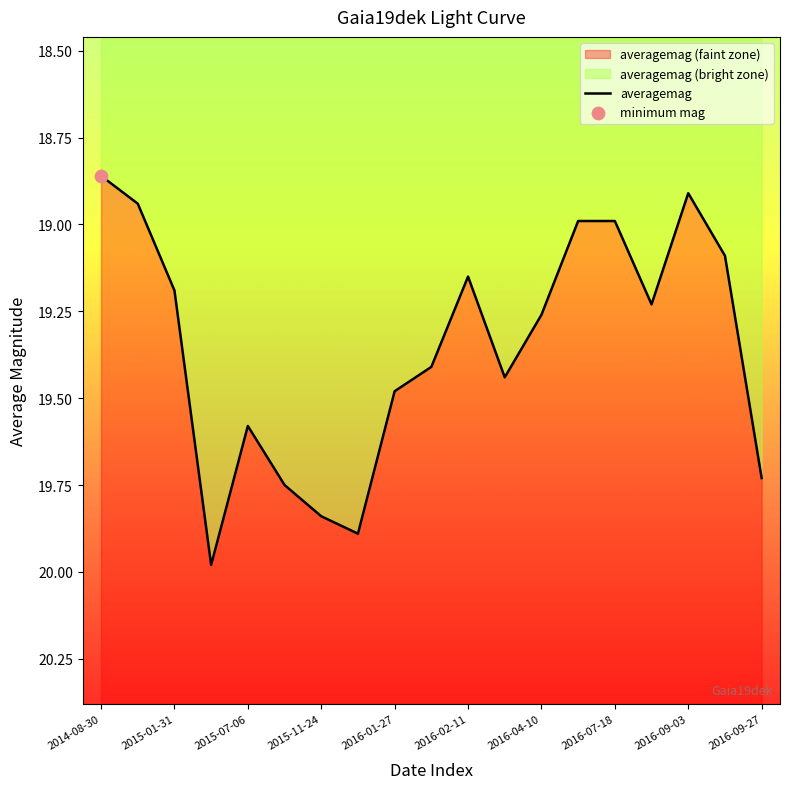

What is the change in value from 10 to 17?

-0.1